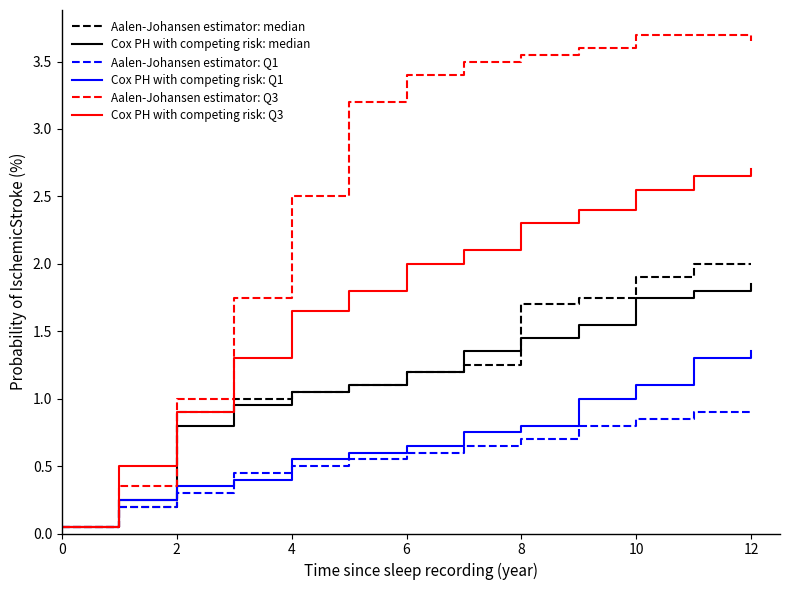

Which series has the largest total across all categories?

Aalen-Johansen estimator: Q3